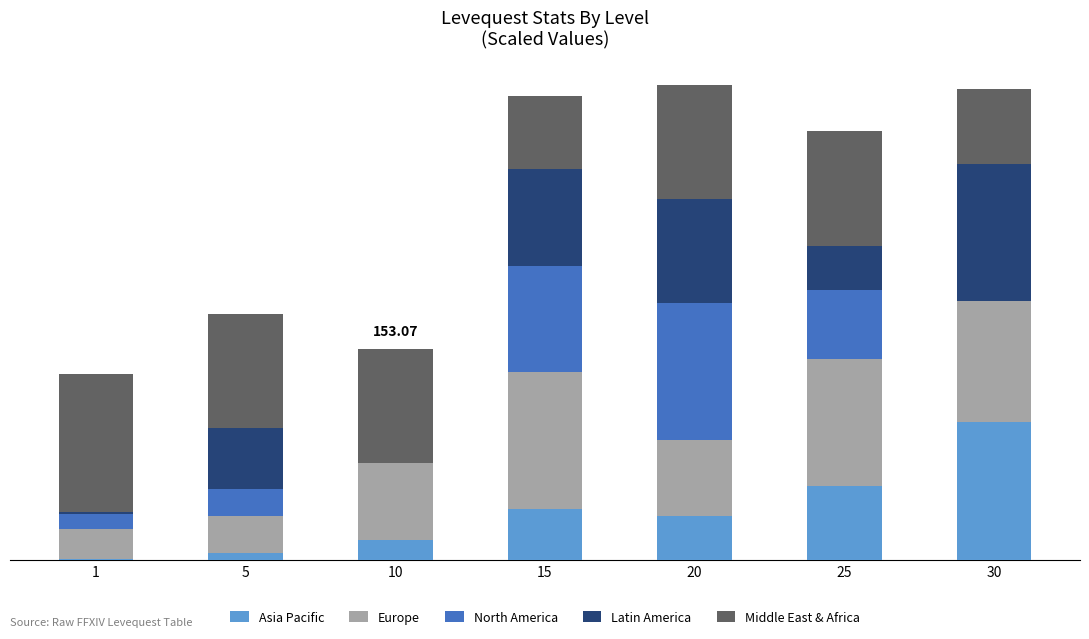

At how many categories does at least one series exceed 1?

7